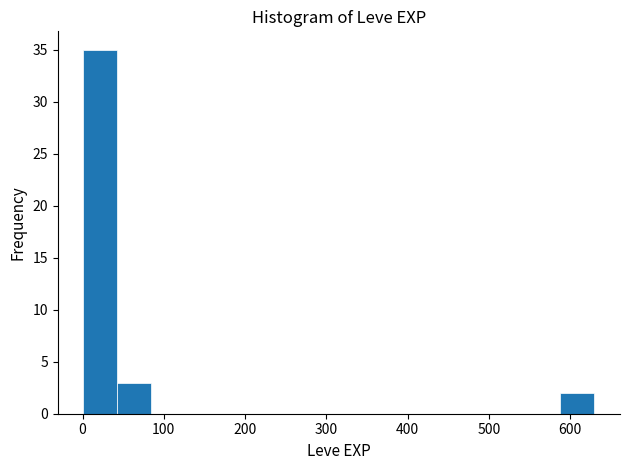

What is the height of the bar covering 0 to 40 on the x-axis? Neither the bar edges nor the heights are printed on the chart, so give them approximately, as read against the axes.

35